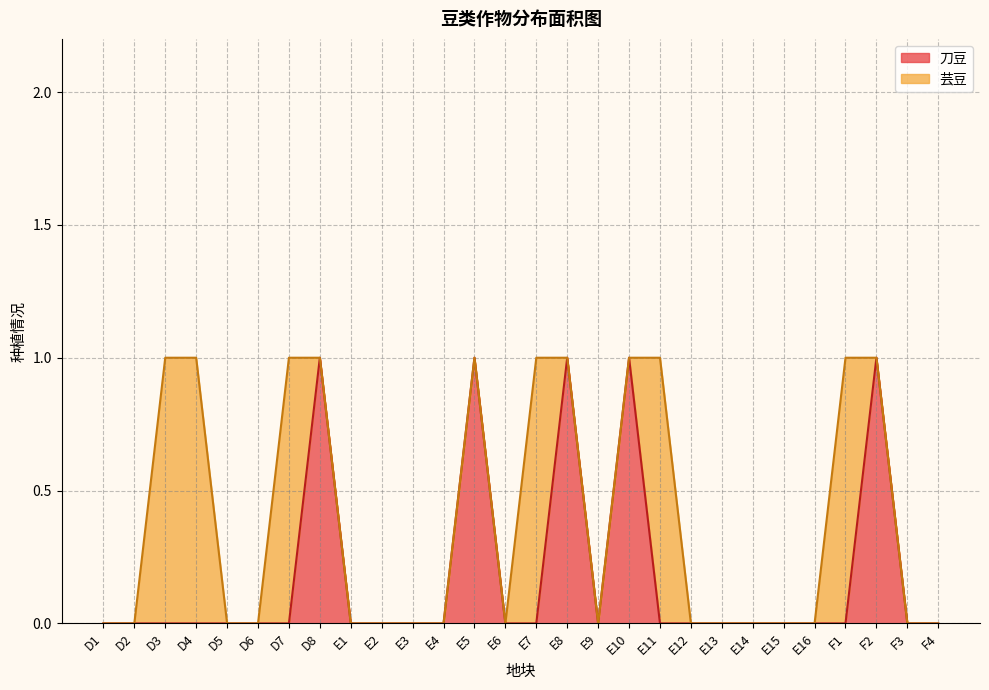

At which label is the value closest to 0?

D1